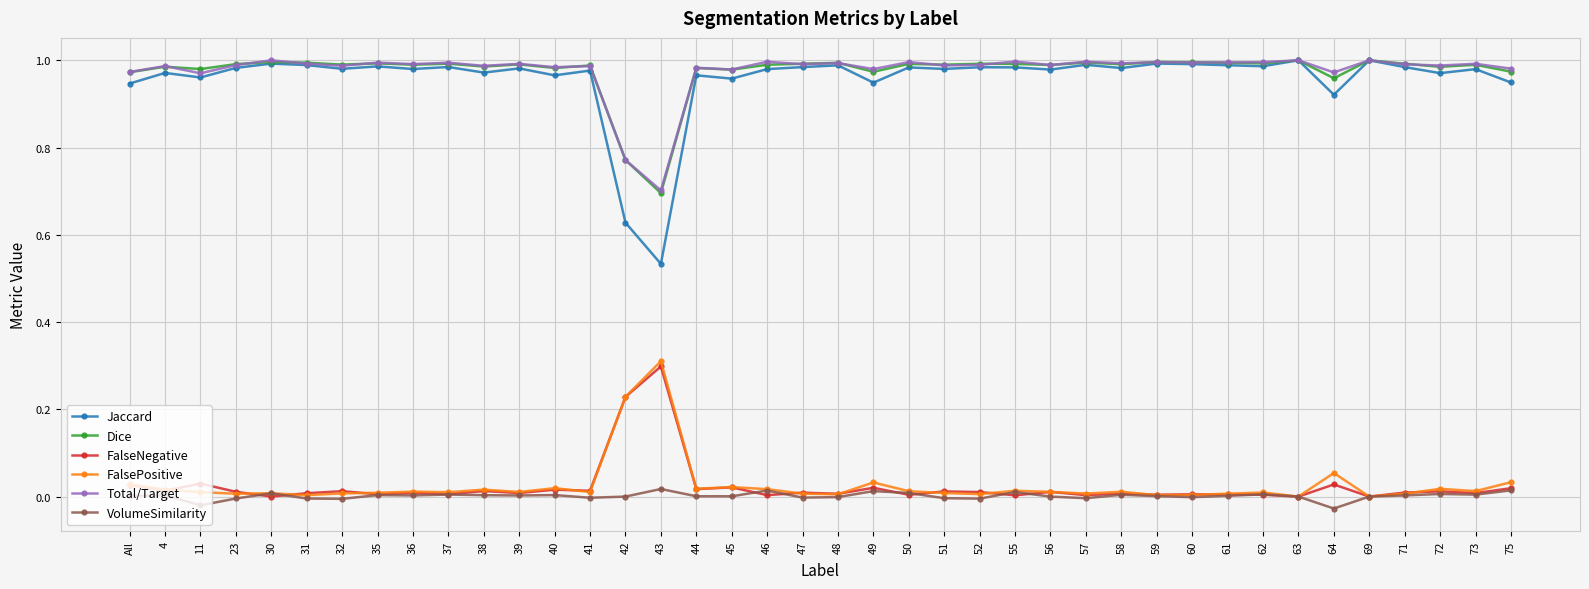

The Jaccard series shows 0.5 at 75. True or false?

False